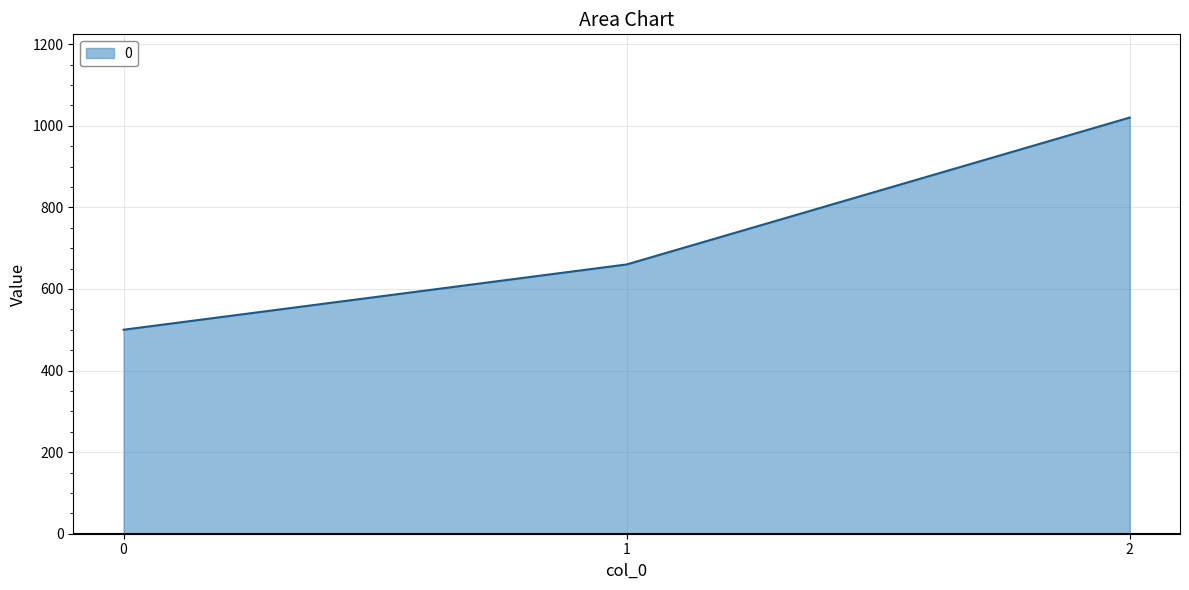

List the labels in order of value, smallest first.

0, 1, 2